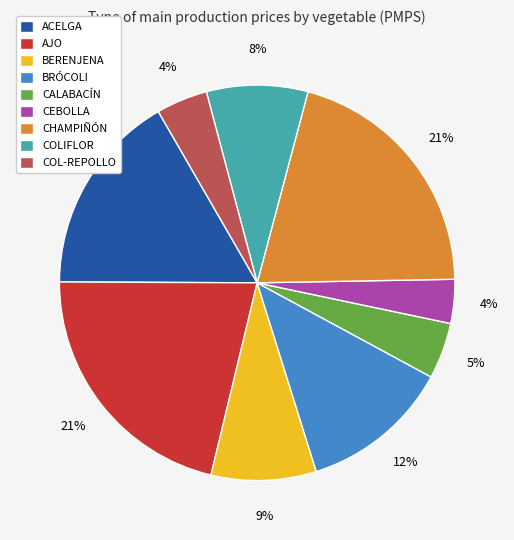

Combined, do ACELGA and CALABACÍN account for over 50%?

No